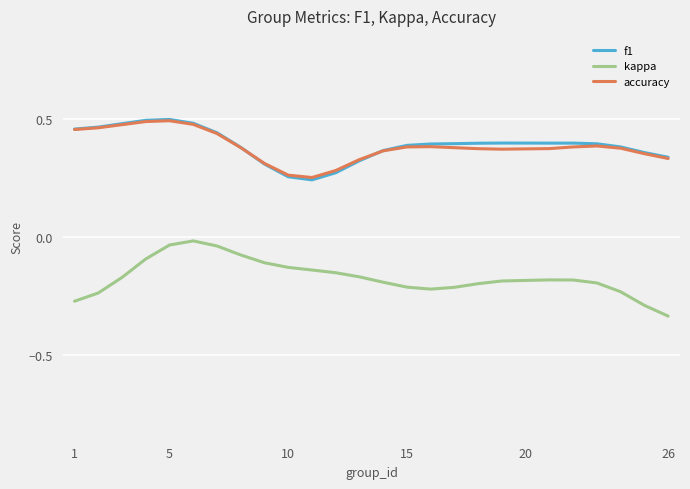

True or false: f1 and kappa intersect in this chart.

False